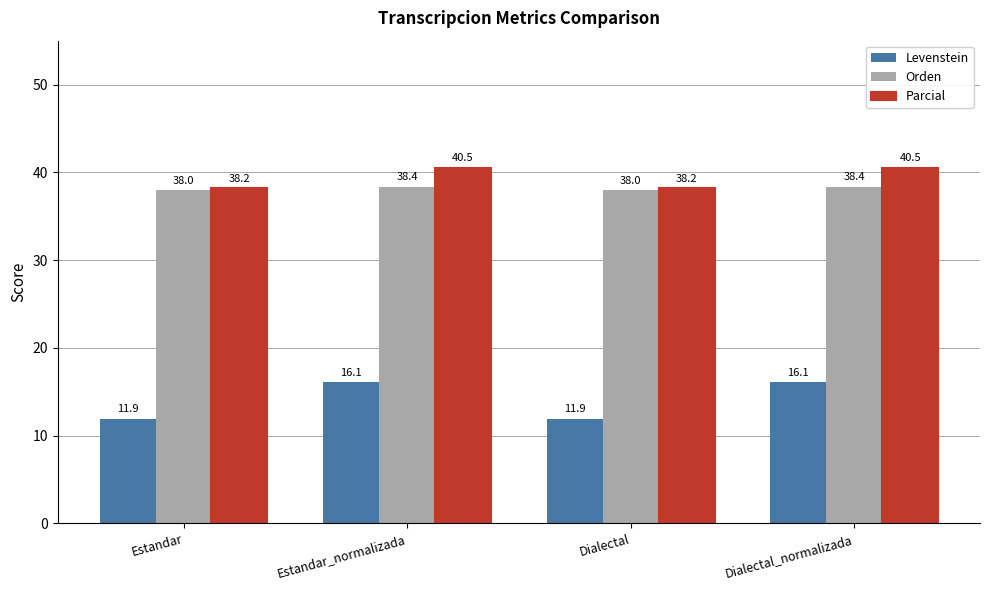

How many bars are there in total?

12